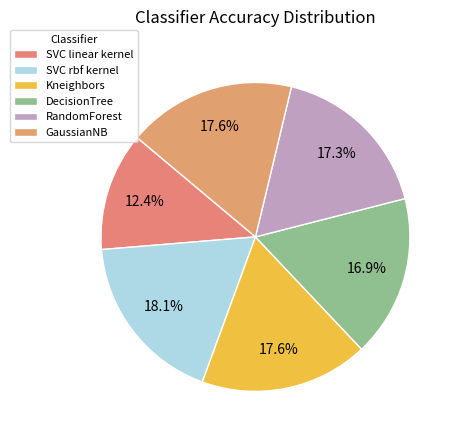

Rank the categories by value from highest to lowest.

SVC rbf kernel, Kneighbors, GaussianNB, RandomForest, DecisionTree, SVC linear kernel